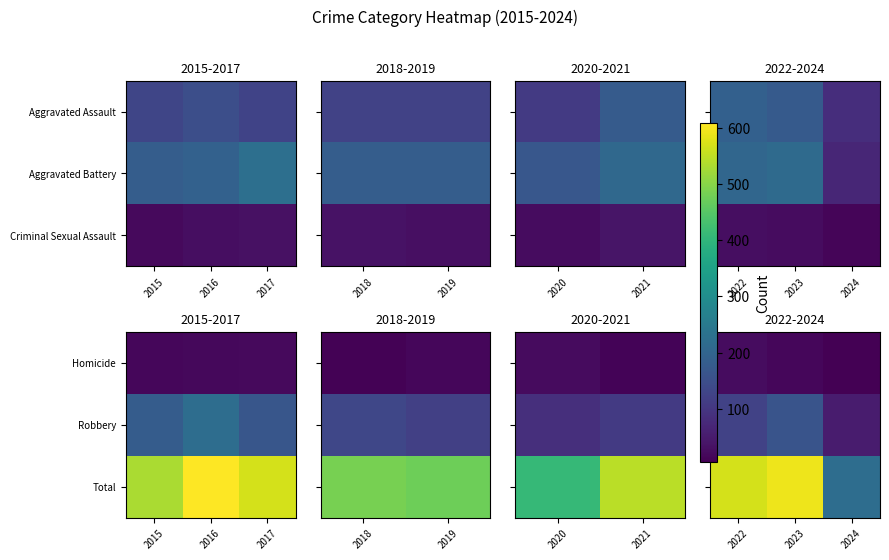

The value of Robbery at 2022 is 123. True or false?

True